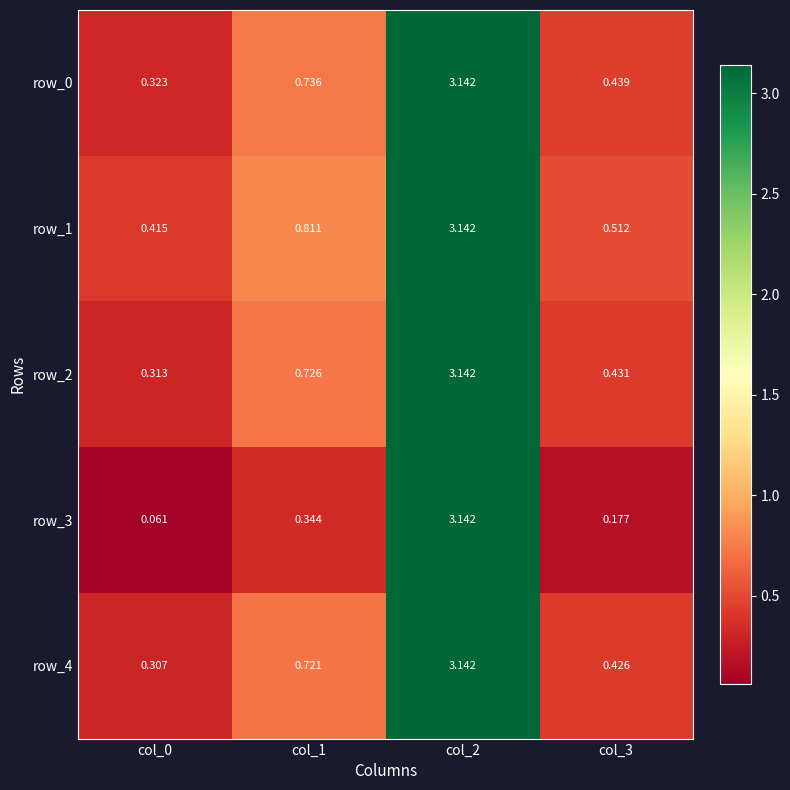

Which series has the widest spread of values?

row_3